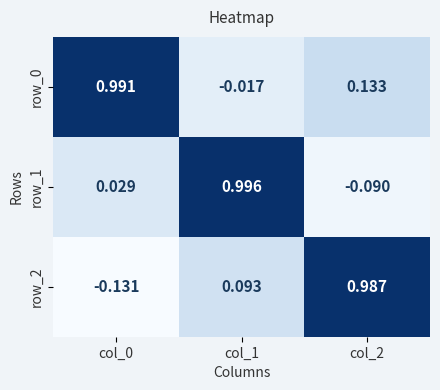

Is the value of row_0 at col_1 greater than the value of row_1 at col_0?

No